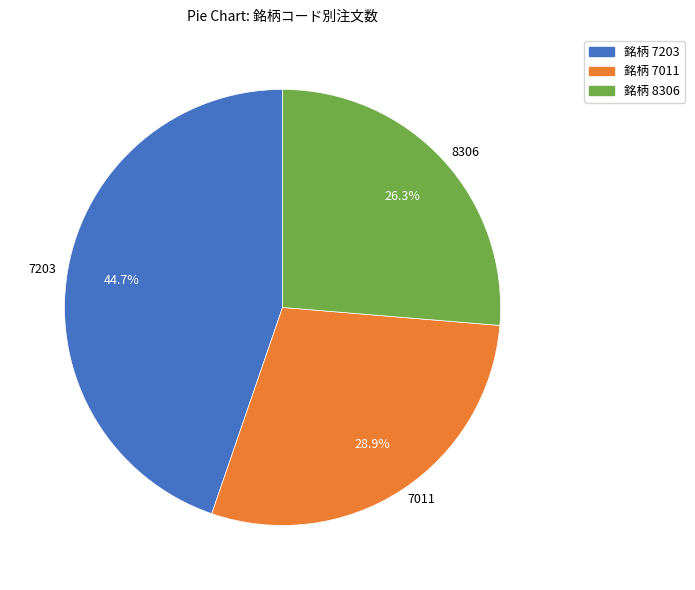

Does any single category account for the majority?

No